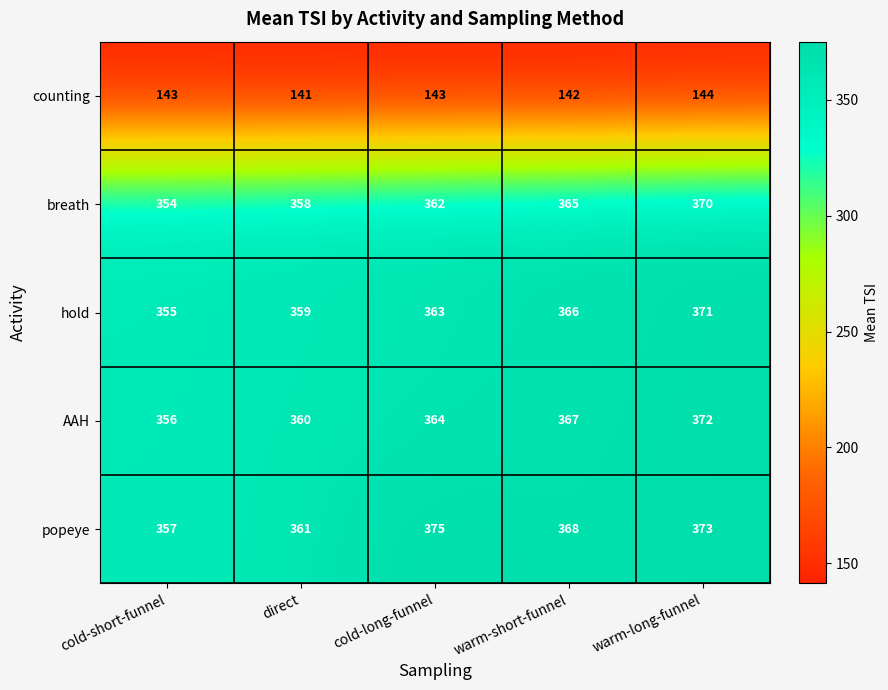

How many values in the popeye series are below 368?

2